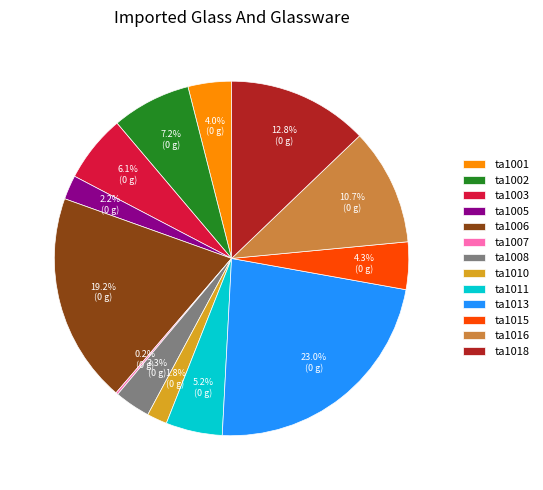

What is the ratio of the value at ta1011 to the value at ta1016?

0.5